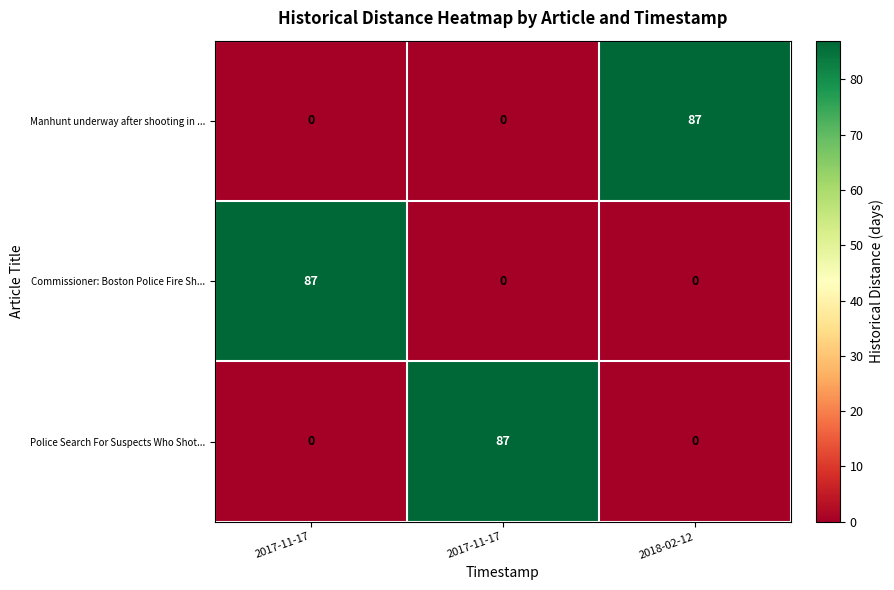

How many values in the Police Search For Suspects Who Shot... series exceed 0?

1